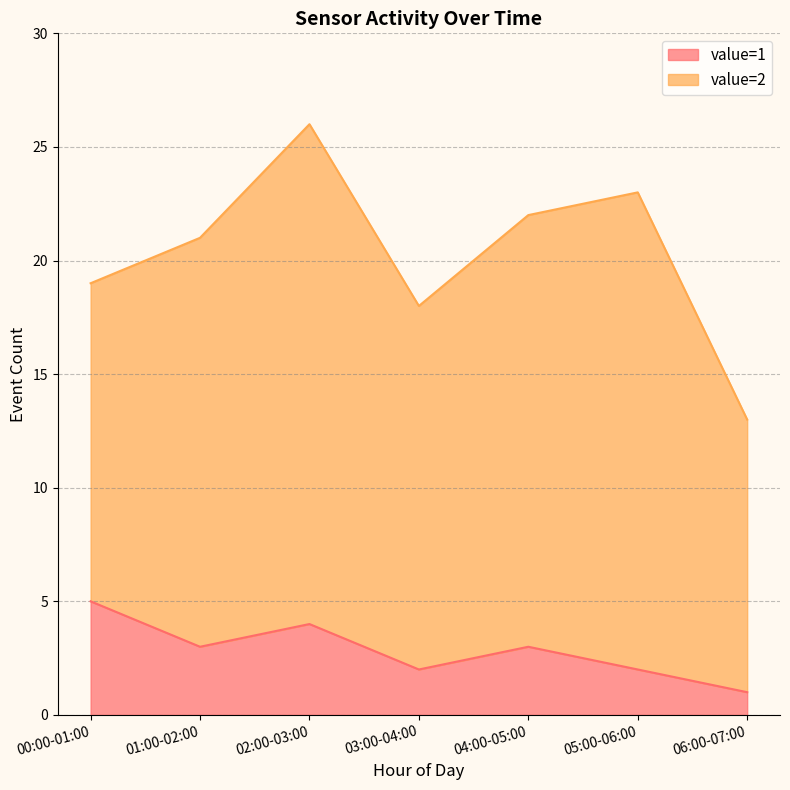

What is the label of the 6th point from the right?

01:00-02:00